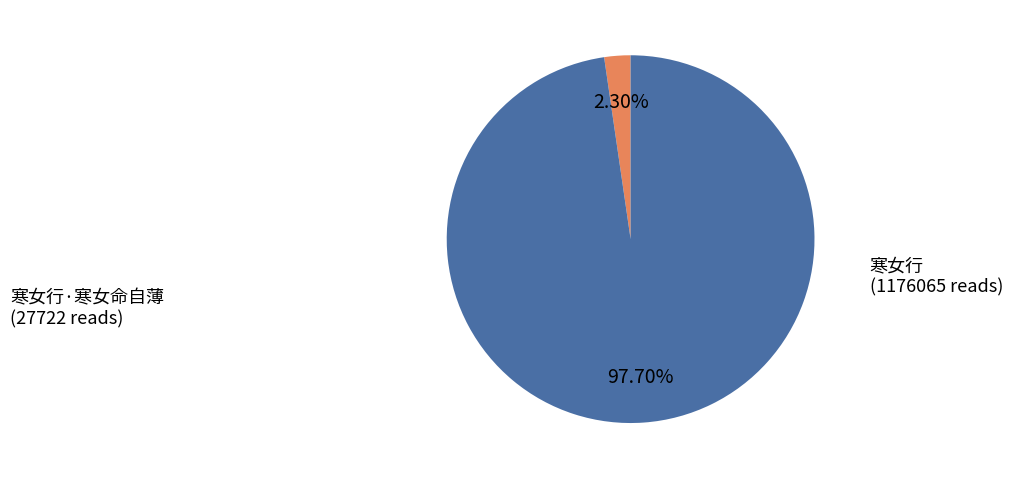

Combined, do 寒女行·寒女命自薄 and 寒女行 account for over 50%?

Yes